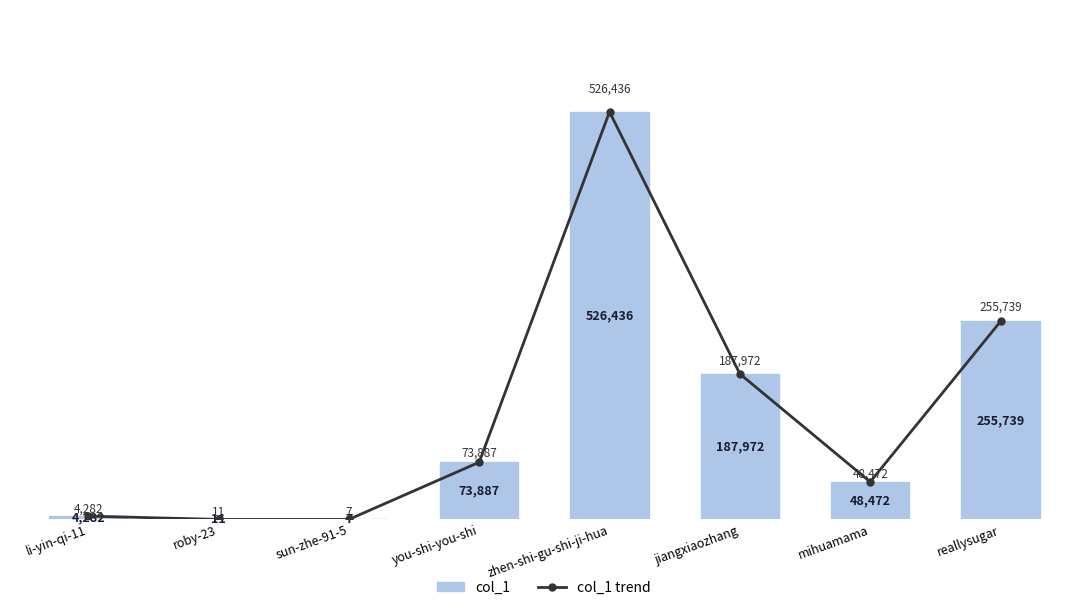

What is the value of the col_1 trend bar at the 7th from the left?

48472